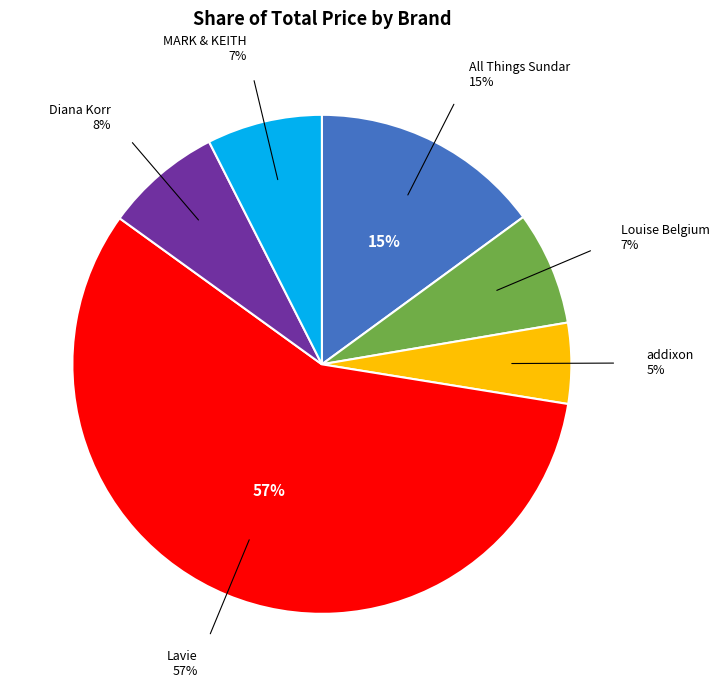

What percentage is the Louise Belgium slice, to the nearest percent?

7%